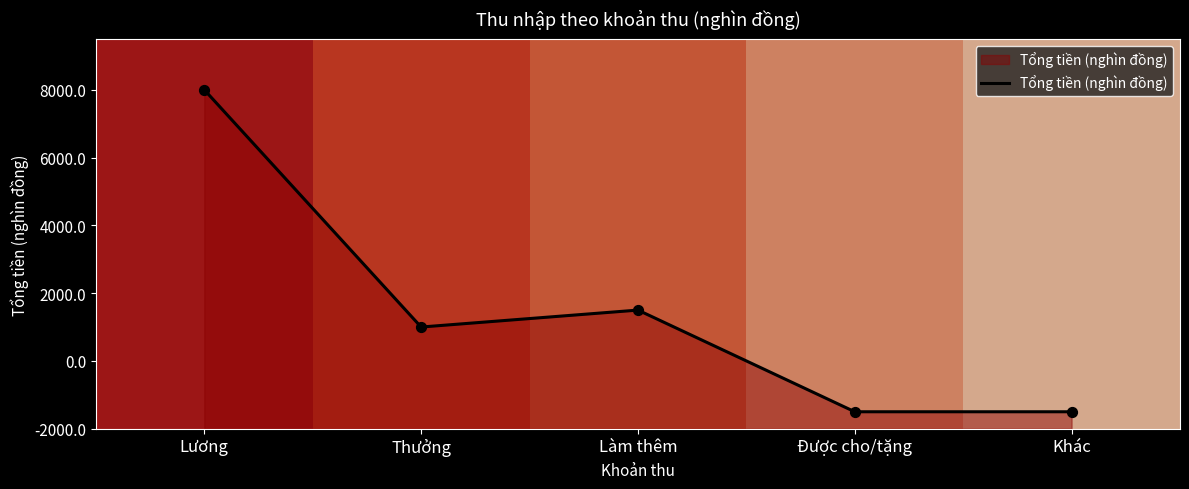

What is the change in value from Làm thêm to Được cho/tặng?

-3000